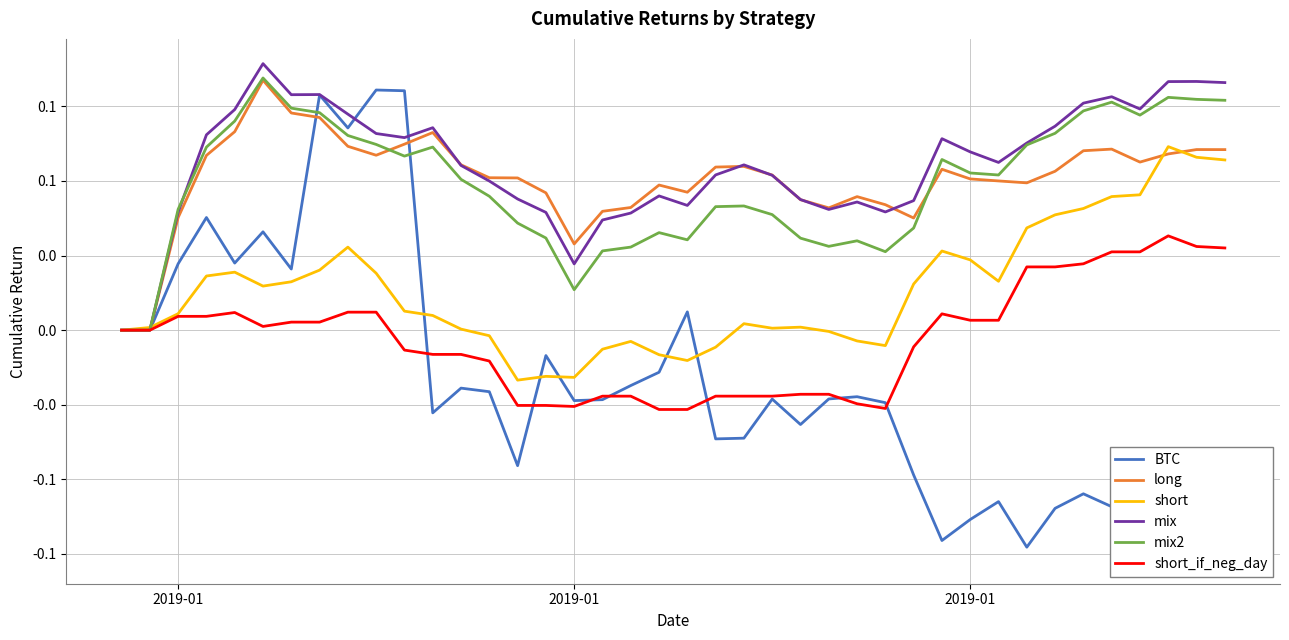

Which series has the largest range (max minus min)?

BTC